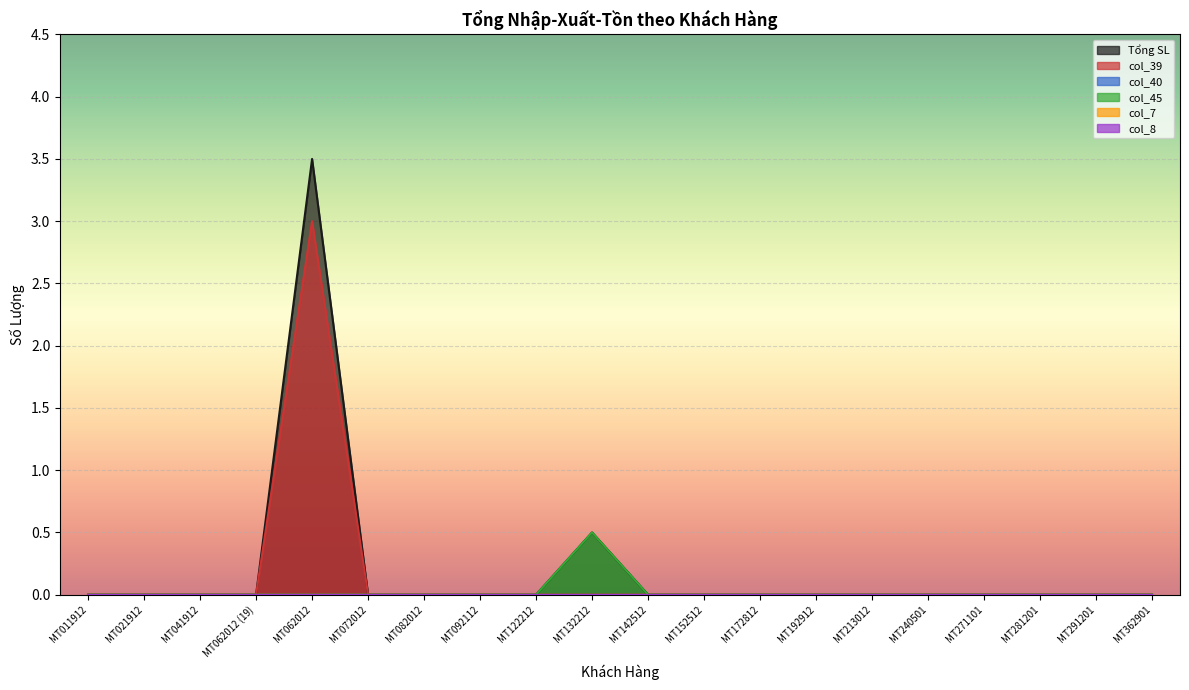

What is the average value of the Tổng SL series?

0.2